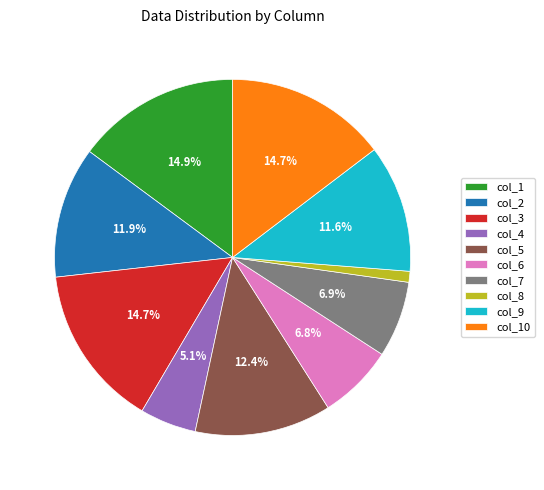

To the nearest percent, what percentage of the pie is col_6?

7%